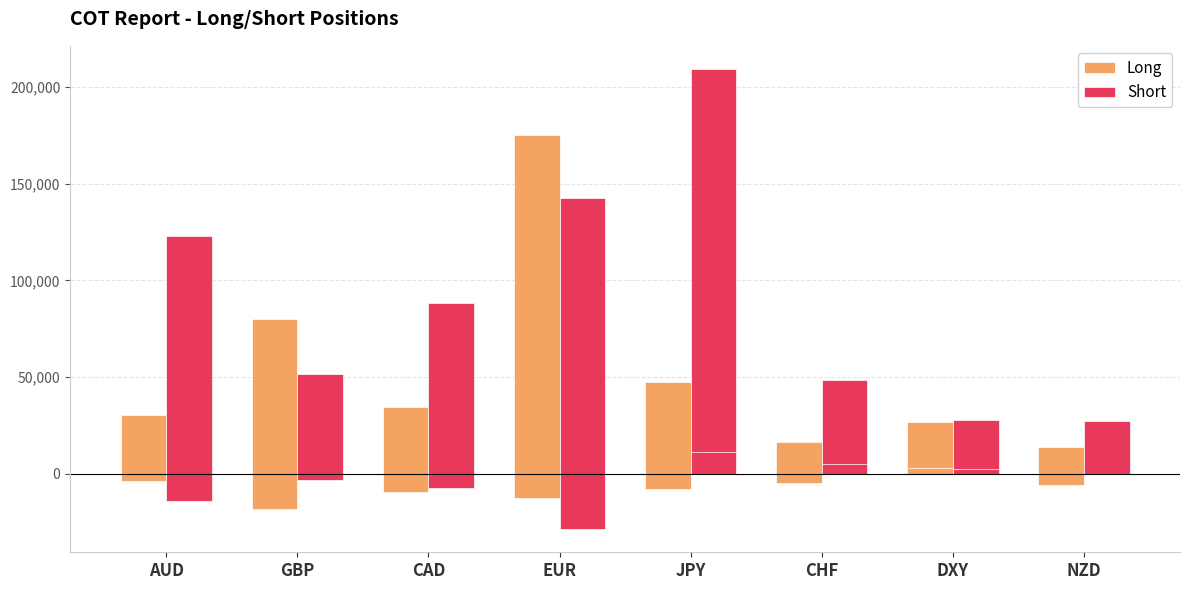

Rank the series at CAD from lowest to highest value.

Long, Short